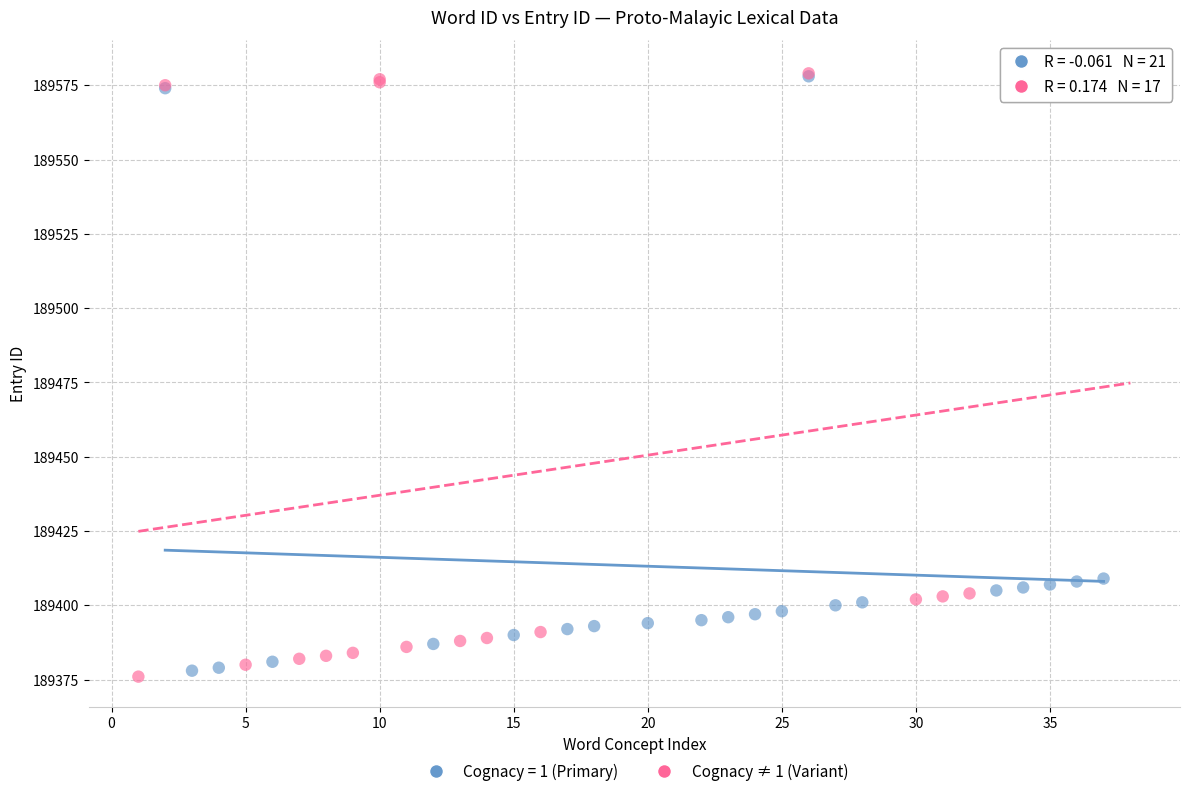

Which series has the widest spread of Y values?

Cognacy ≠ 1 (Variant)